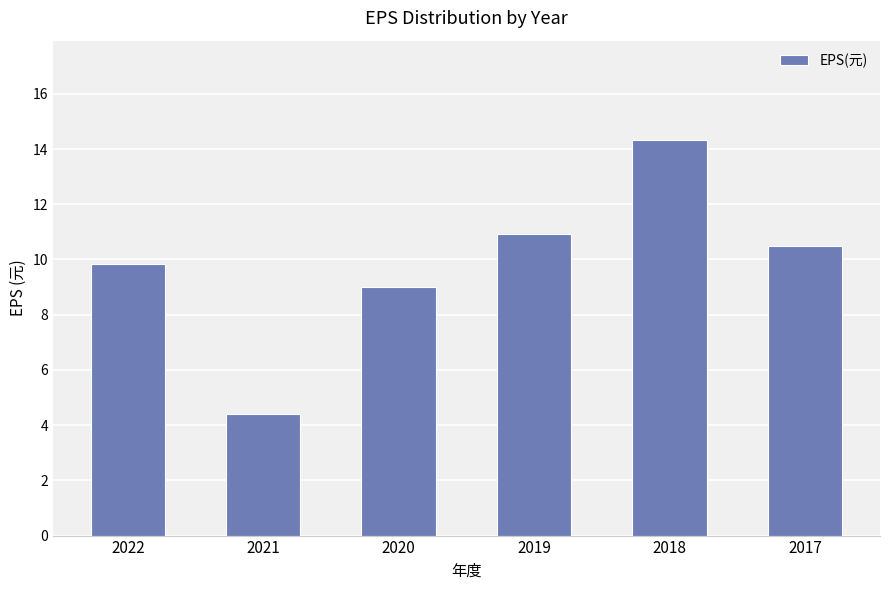

Reading left to right, list all the values displayed in this chart.

9.8	4.4	9.0	10.9	14.3	10.5